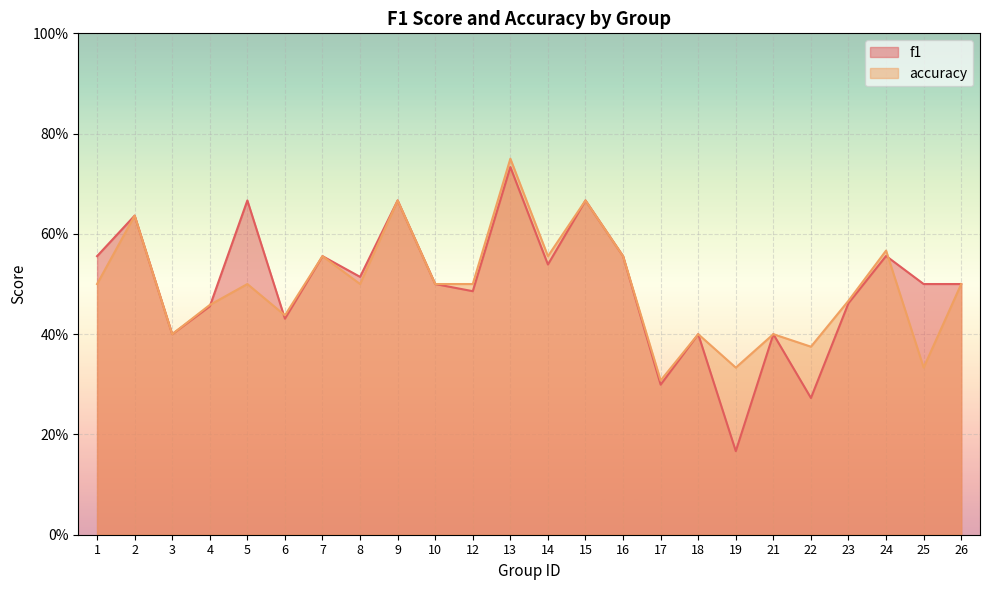

Which series ends up on top after the final intersection of accuracy and f1?

f1